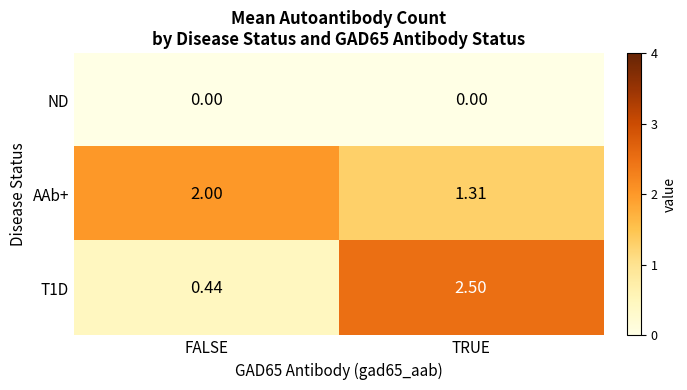

List the labels in order of AAb+ value, largest first.

FALSE, TRUE